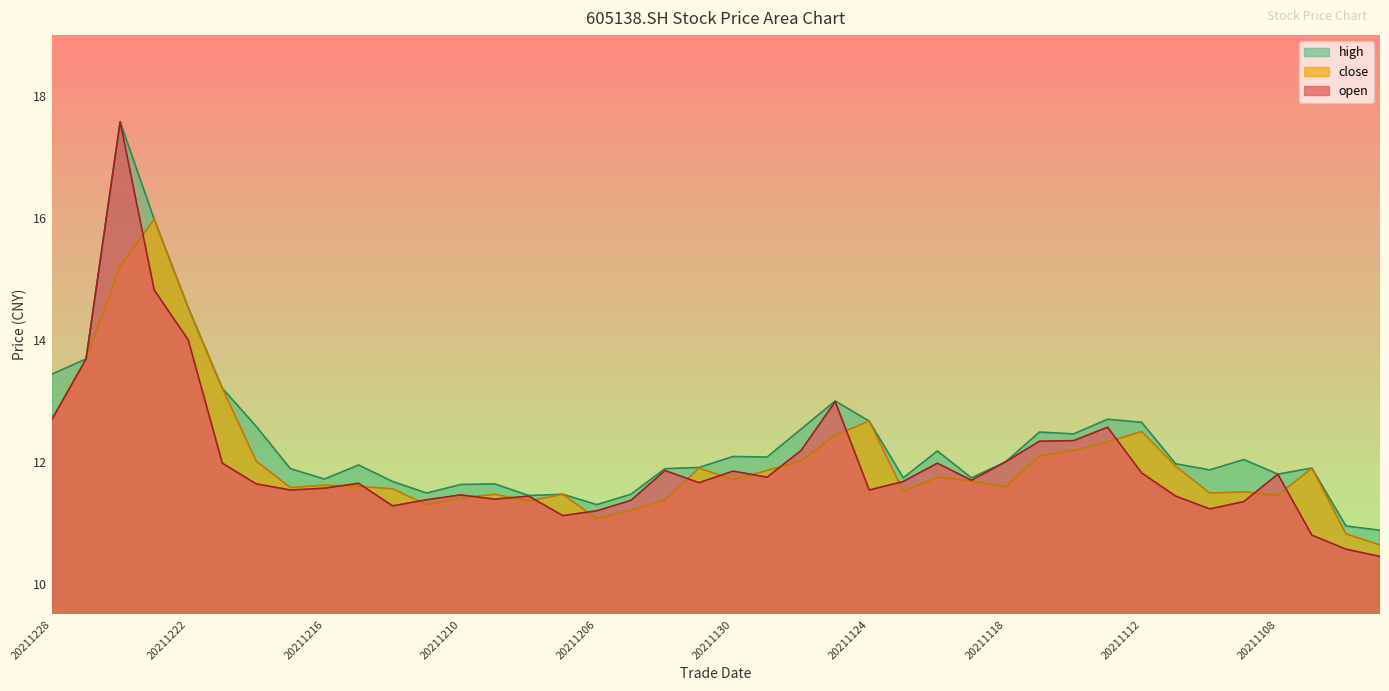

Between which two adjacent categories do open and close first intersect?

20211224 and 20211223